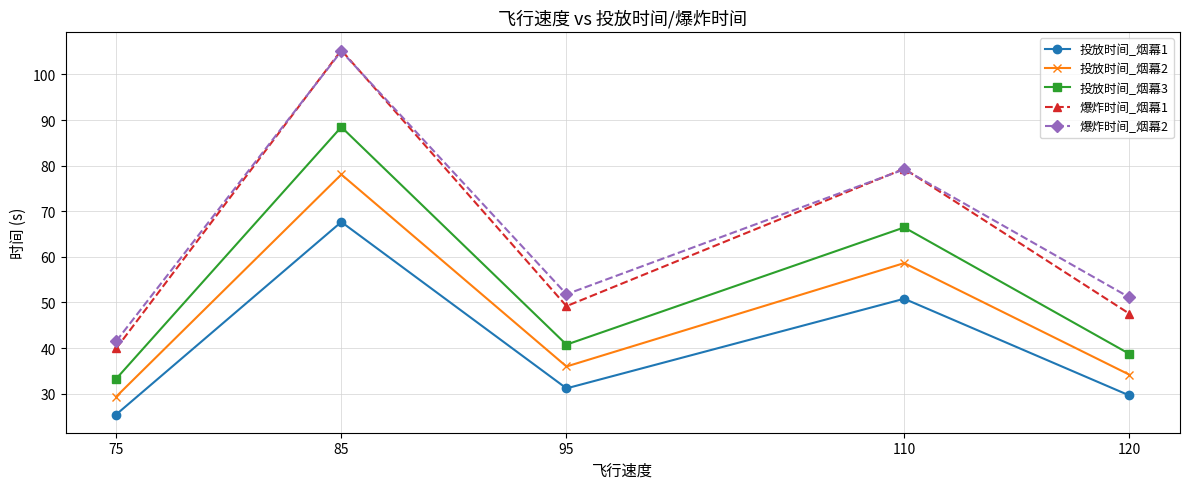

At which category does 投放时间_烟幕3 reach its first local peak?

85